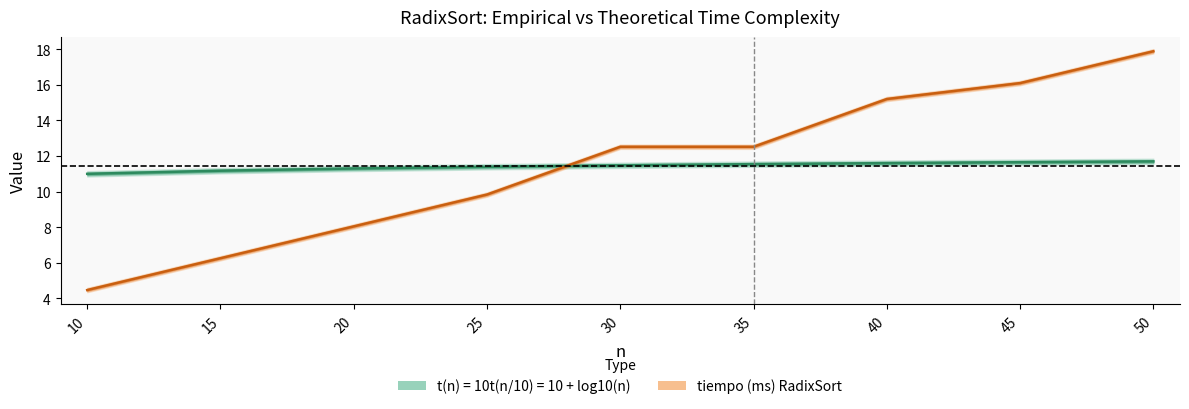

True or false: t(n) = 10t(n/10) = 10 + log10(n) has more than 0 interior local peaks.

False